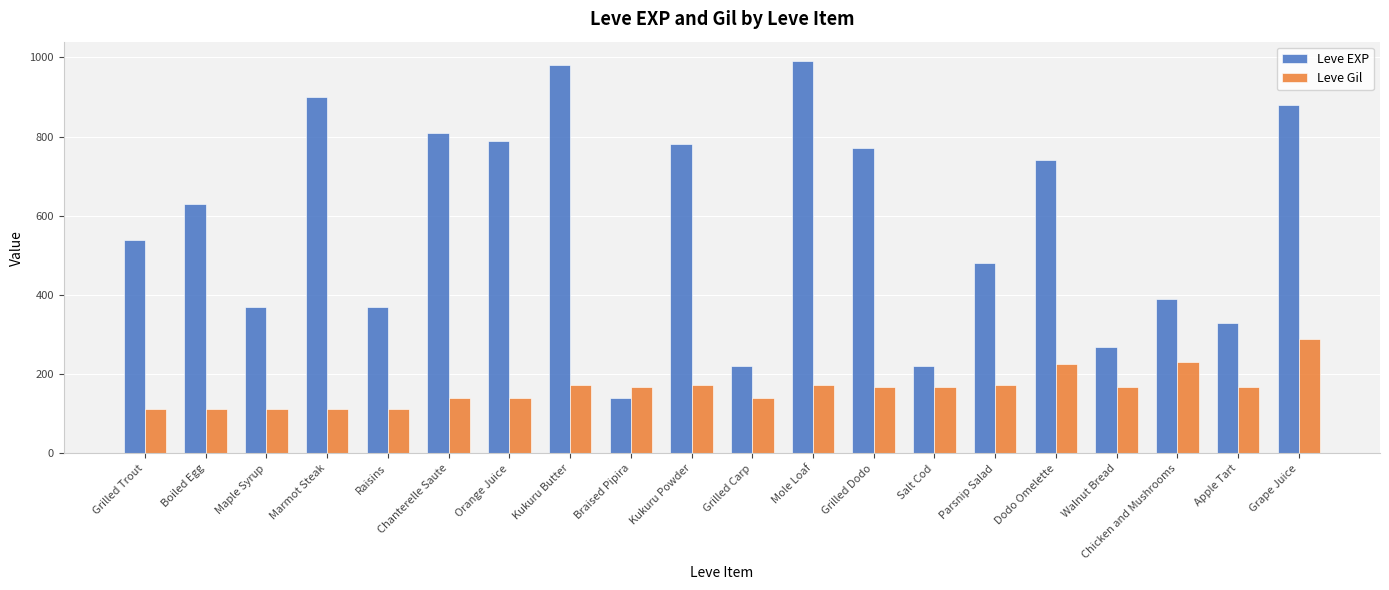

What position from the right is Chicken and Mushrooms?

3